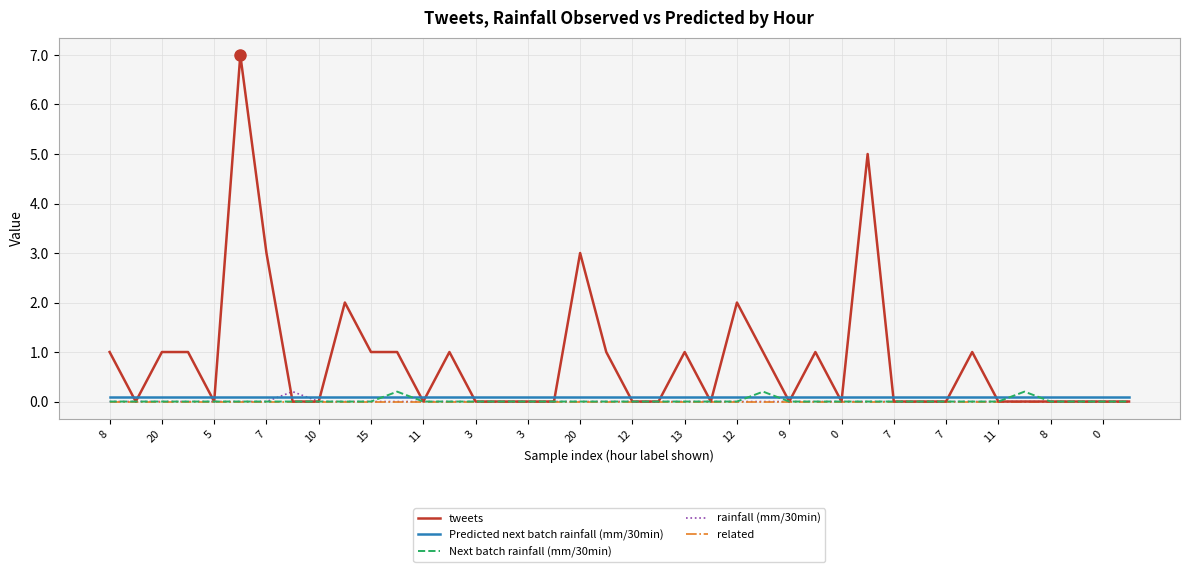

What is the difference between the second highest and second lowest values in the tweets series?

5.0